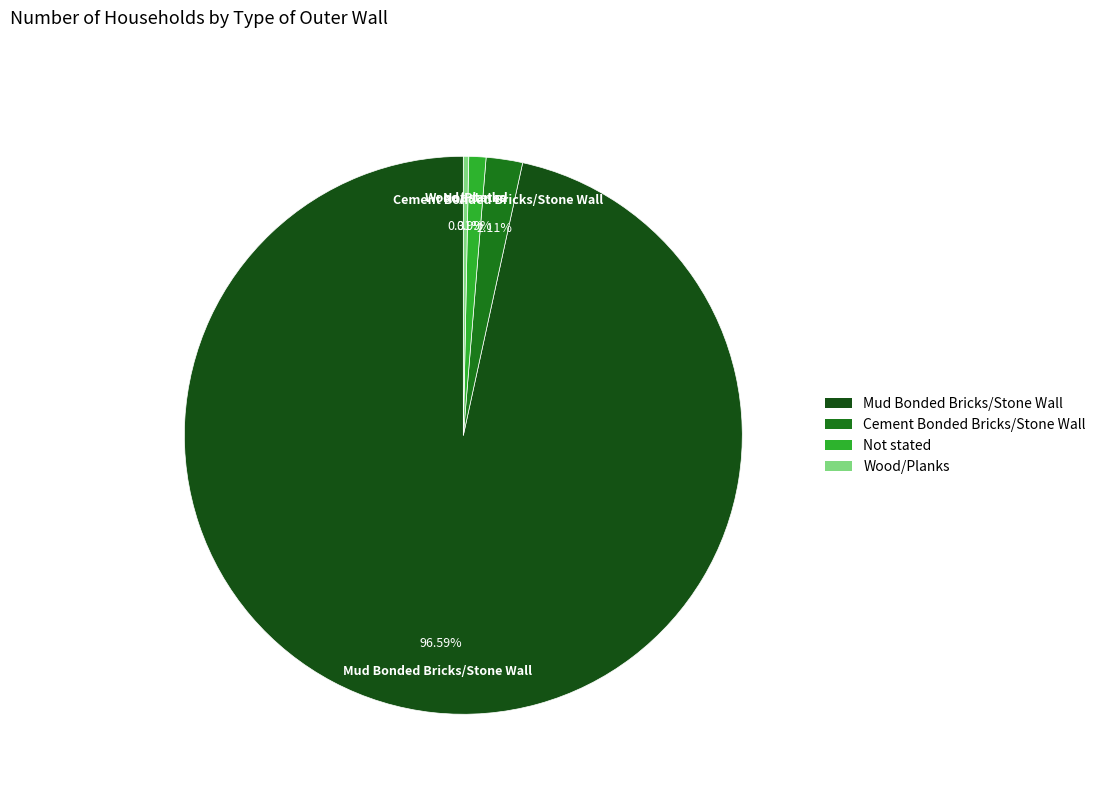

Is Cement Bonded Bricks/Stone Wall the majority of the pie?

No